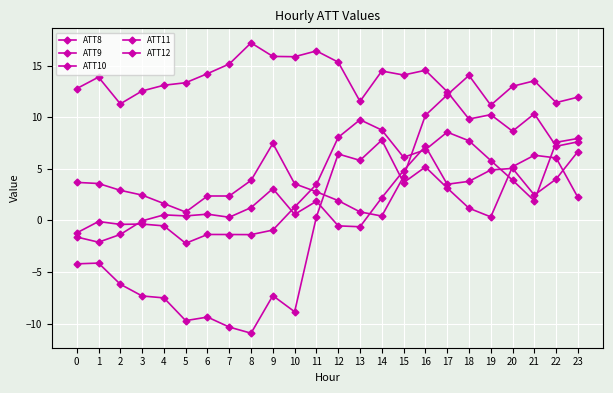

How many categories are shown in the chart?

24